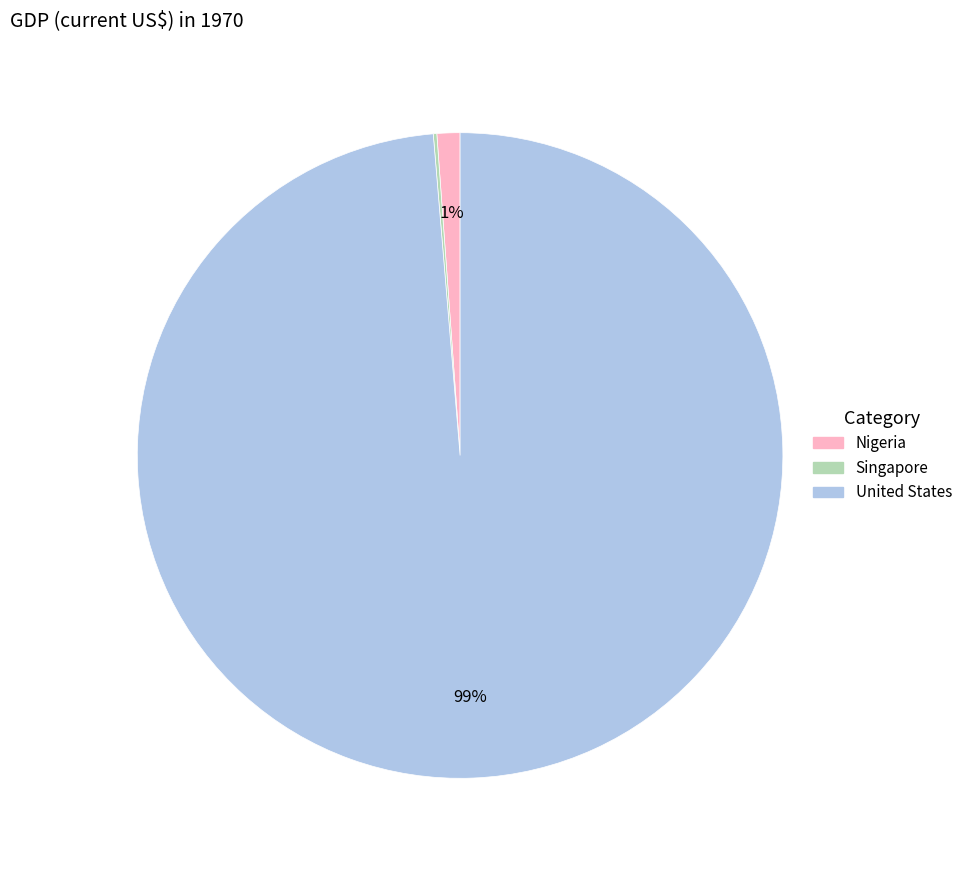

Which has a higher value, Nigeria or United States?

United States